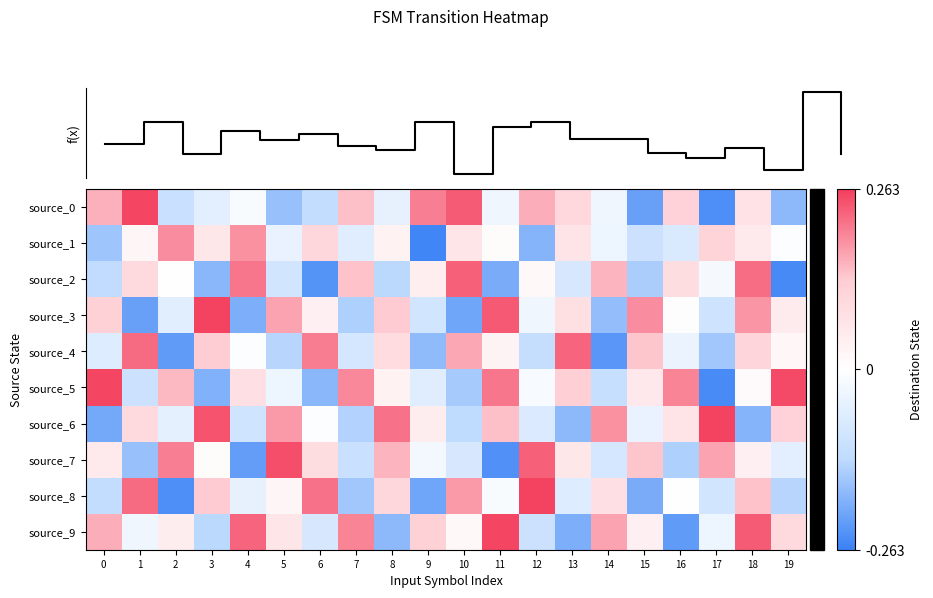

Which has a higher value, 13 or 1?

1